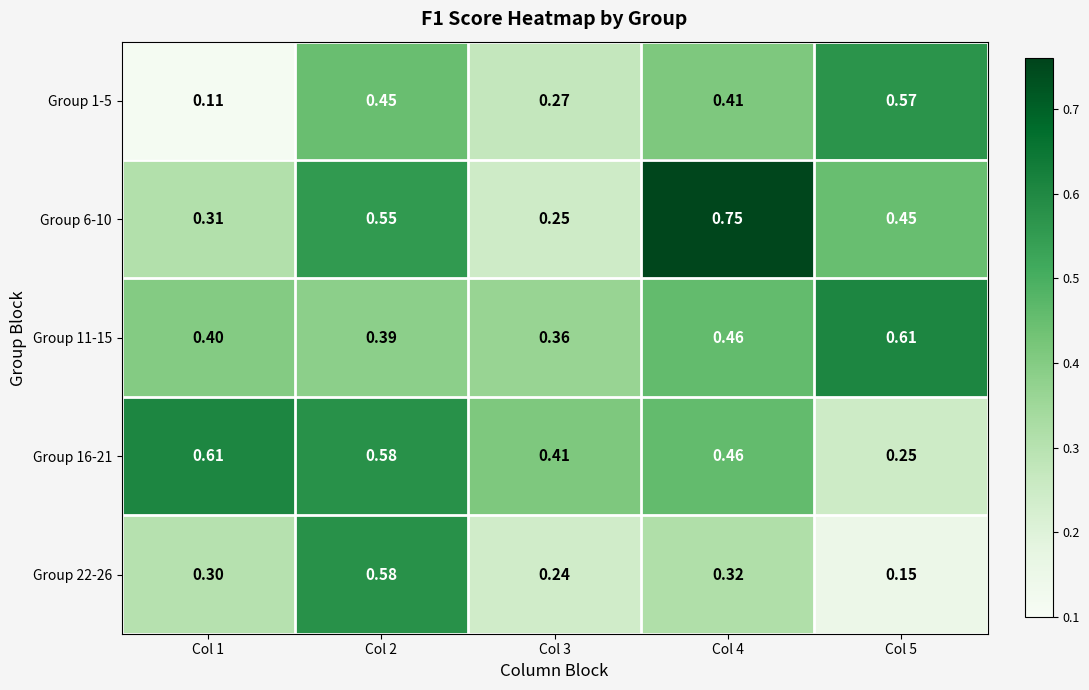

Is the value of Group 22-26 at Col 1 greater than the value of Group 11-15 at Col 3?

No